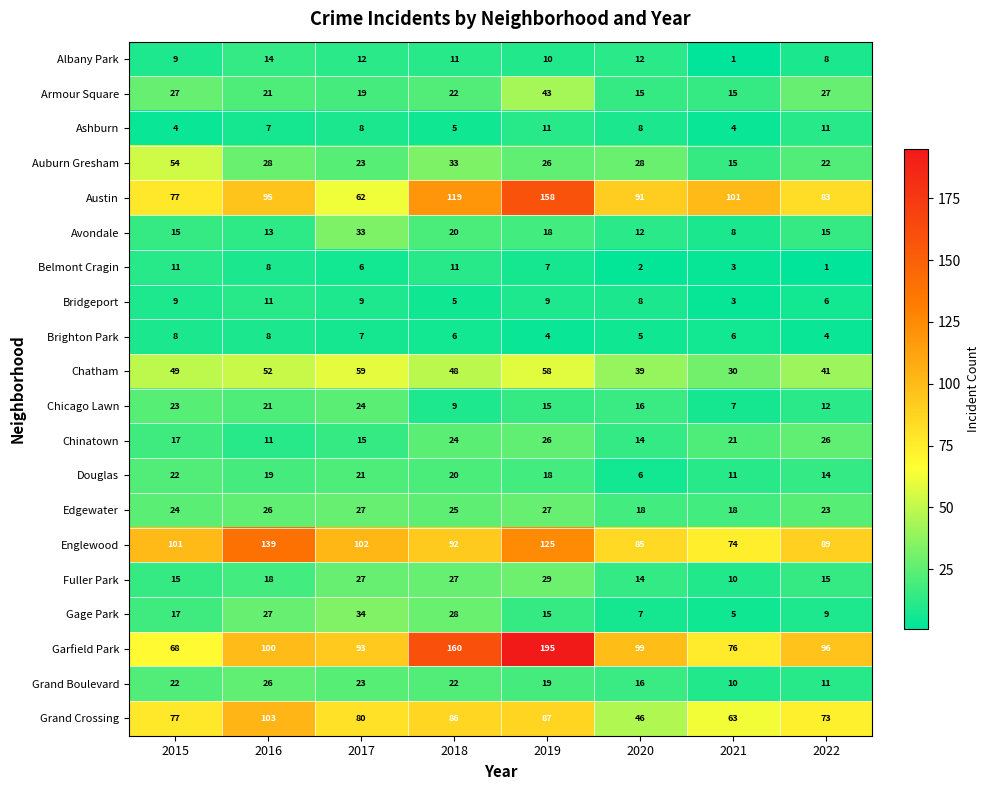

Count the Ashburn values in the range 5 to 11.

6